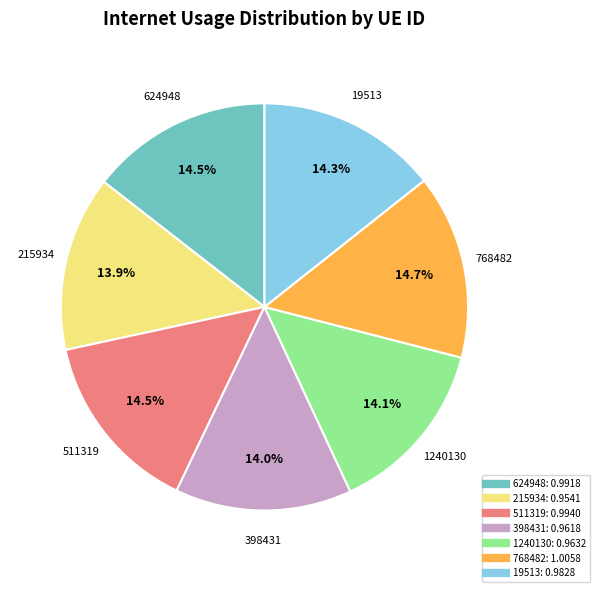

Does 1240130 account for over 50% of the chart?

No